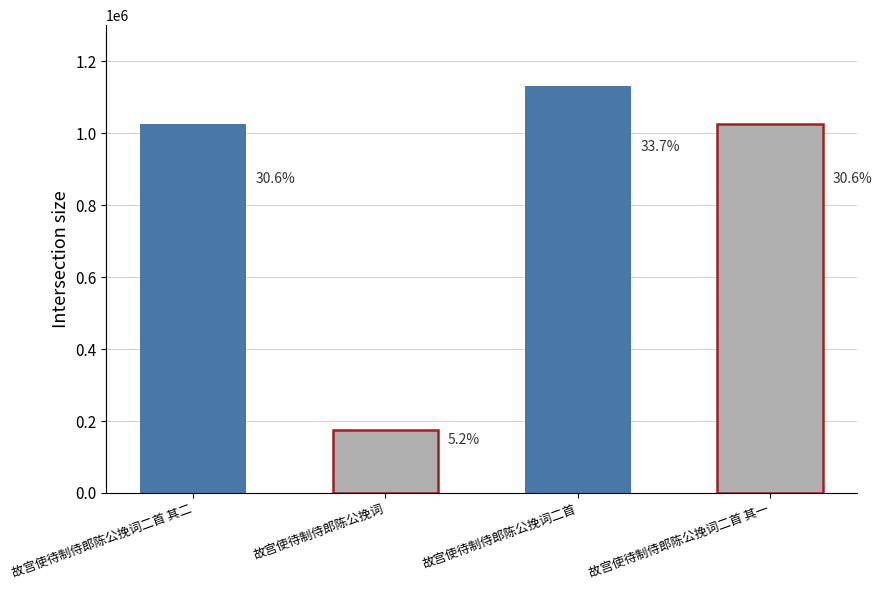

Are the bars horizontal?

No